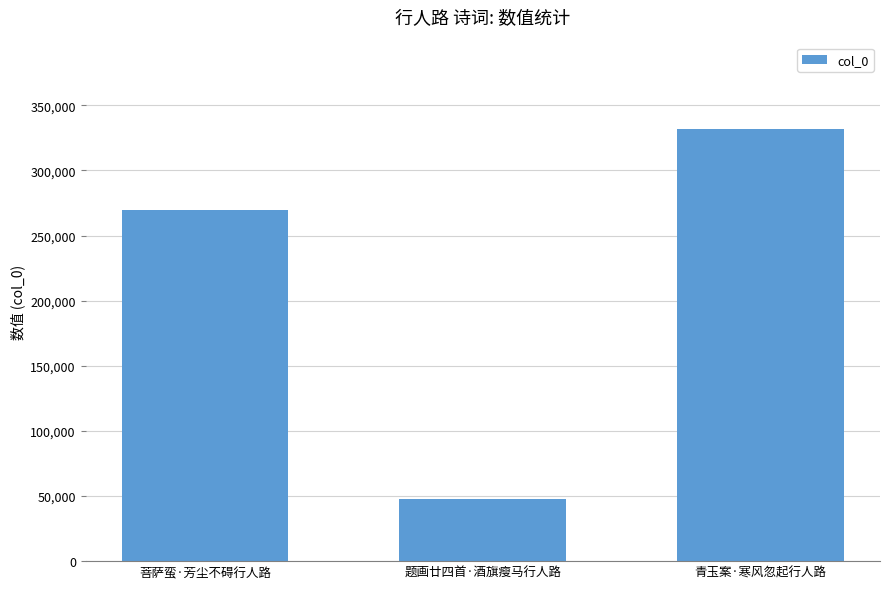

Which has a higher value, 青玉案·寒风忽起行人路 or 菩萨蛮·芳尘不碍行人路?

青玉案·寒风忽起行人路